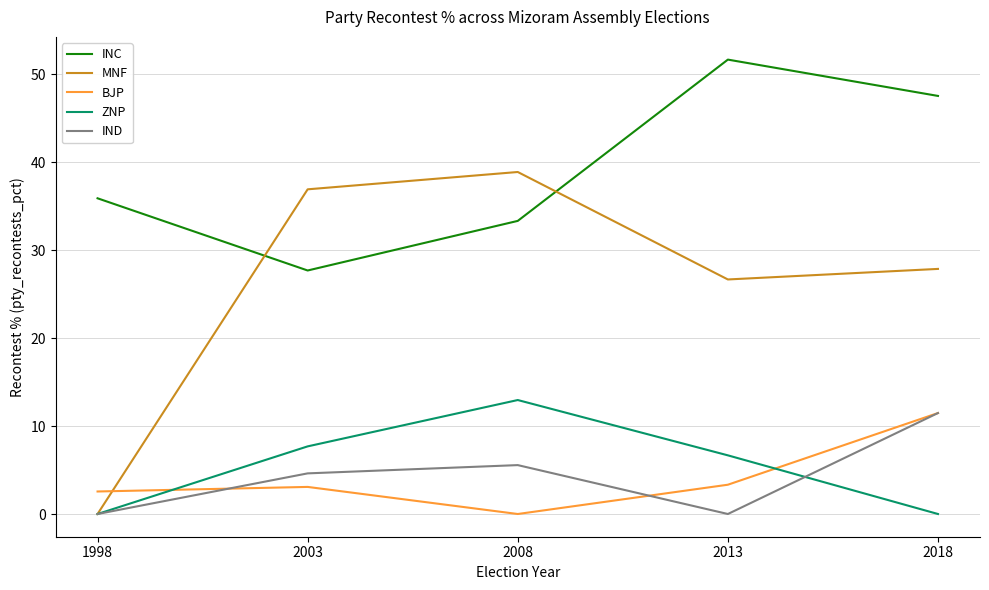

True or false: INC and ZNP intersect in this chart.

False